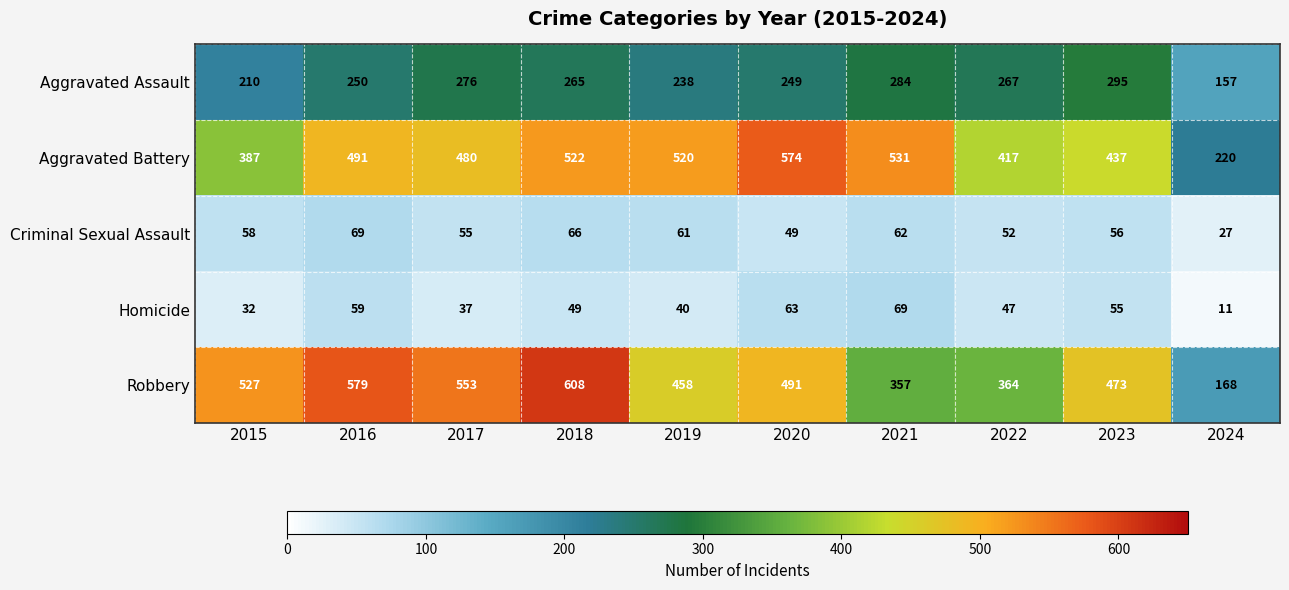

Which series has the widest spread of values?

Robbery